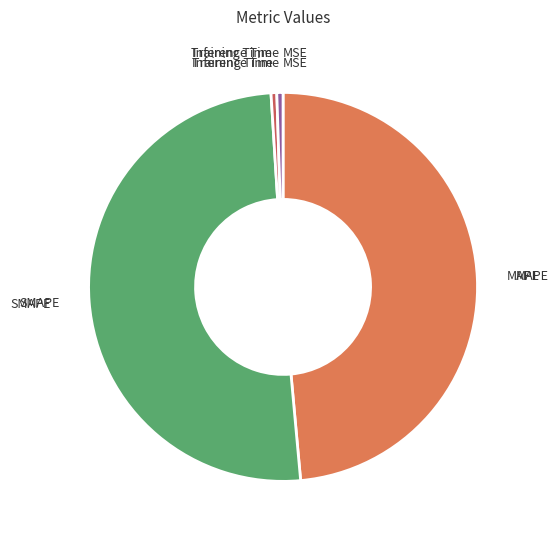

Which has a higher value, SMAPE or MAPE?

SMAPE